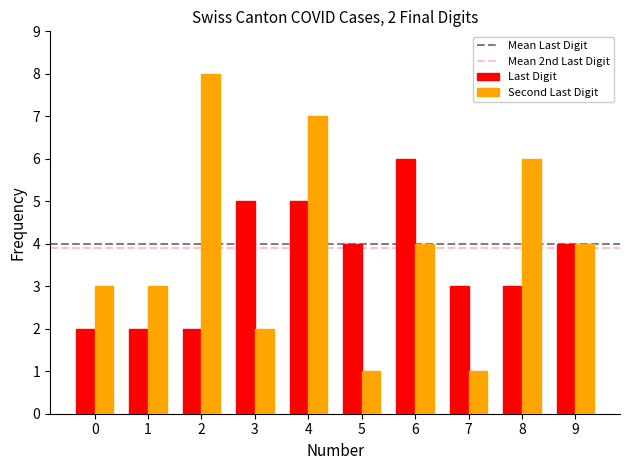

At which label does Last Digit first exceed 4?

3